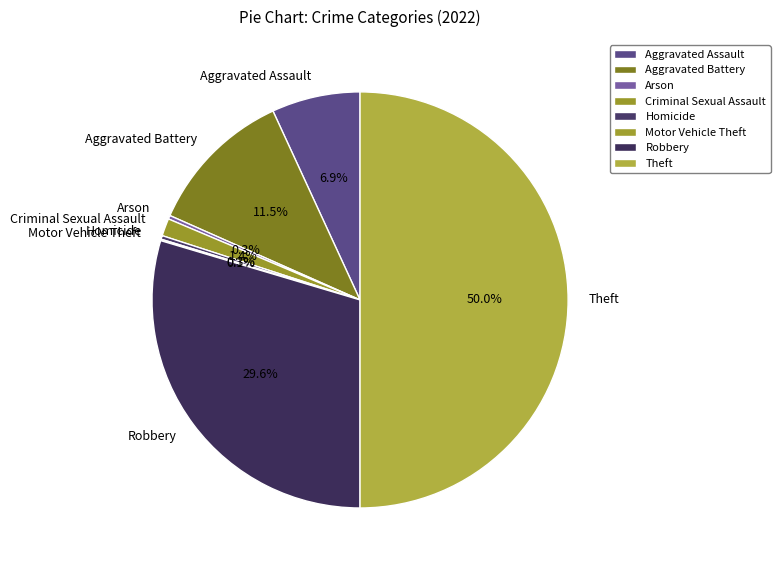

To the nearest percent, what percentage of the pie is Criminal Sexual Assault?

1%